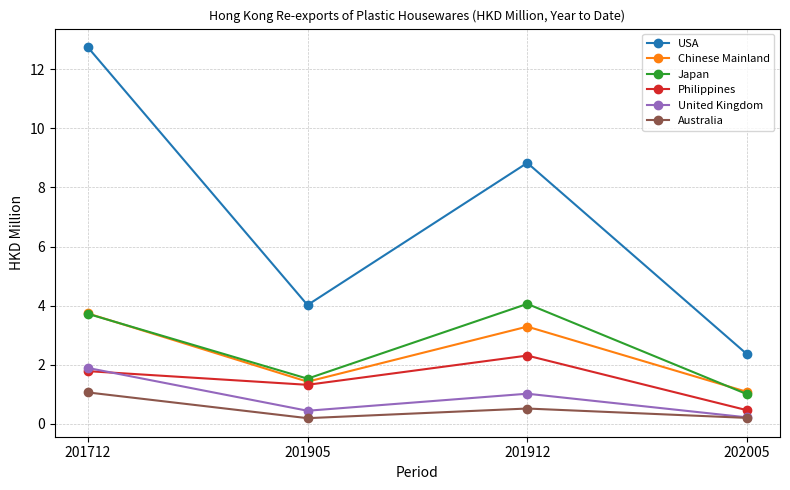

Reading right to left, extract all data points from this chart.

USA: 2.4	8.8	4.0	12.7
Chinese Mainland: 1.1	3.3	1.4	3.7
Japan: 1.0	4.1	1.5	3.7
Philippines: 0.5	2.3	1.3	1.8
United Kingdom: 0.2	1.0	0.4	1.9
Australia: 0.2	0.5	0.2	1.1